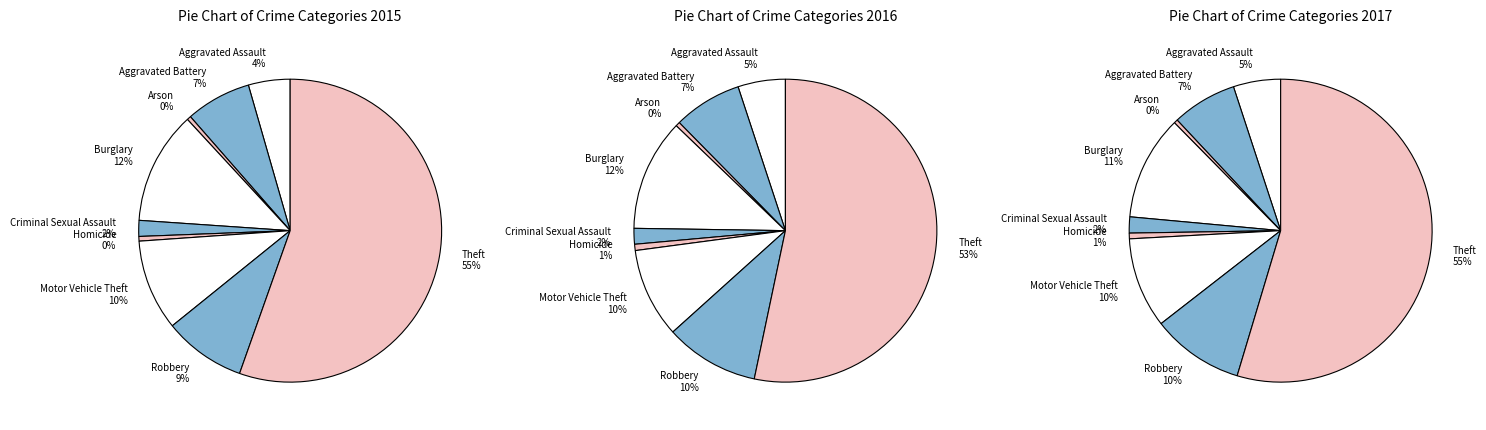

What is the largest slice in the pie chart?

Theft